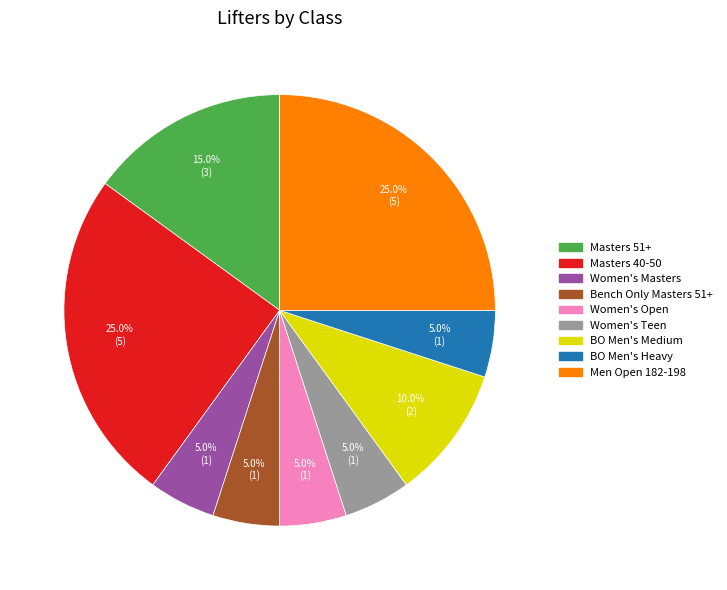

To the nearest percent, what is the combined percentage of Bench Only Masters 51+ and BO Men's Heavy?

10%